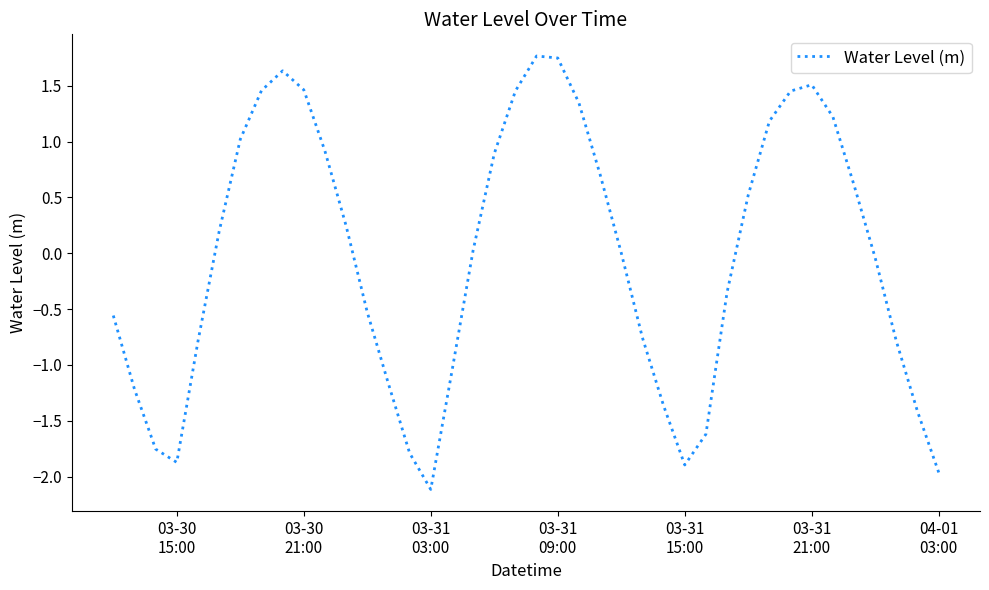

What is the minimum value shown in the chart?

-2.1